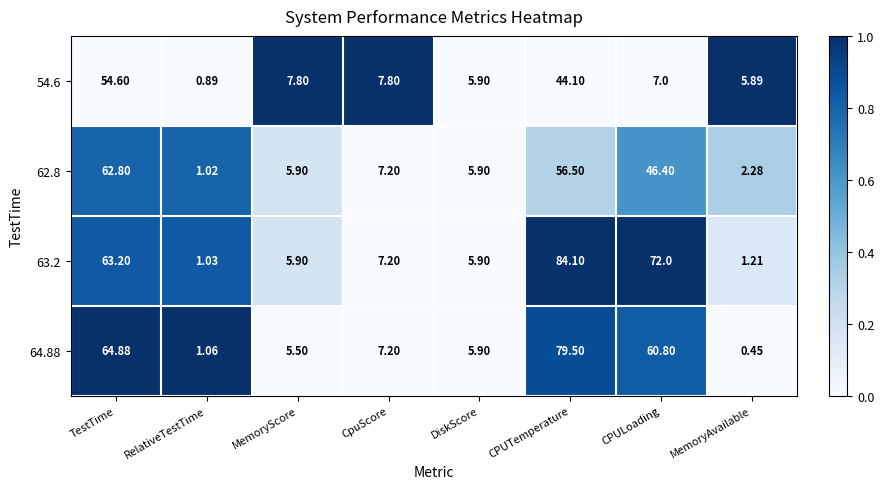

At which category is the sum across all series the highest?

CPUTemperature